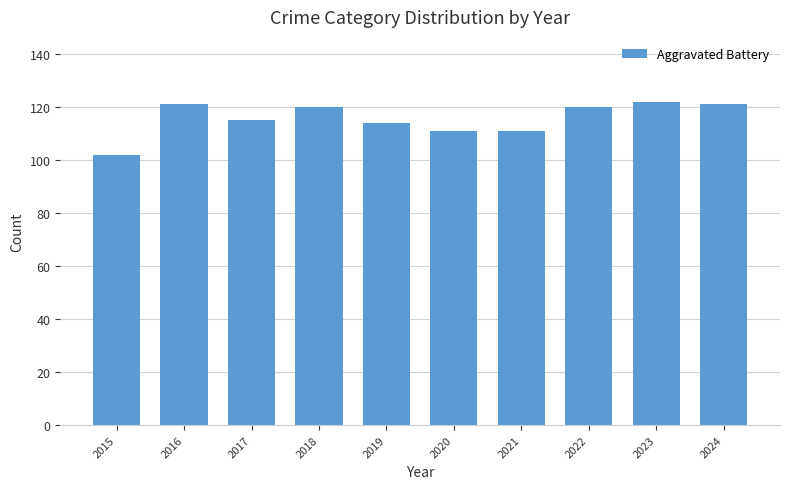

At which category does the chart reach its minimum across all series?

2015